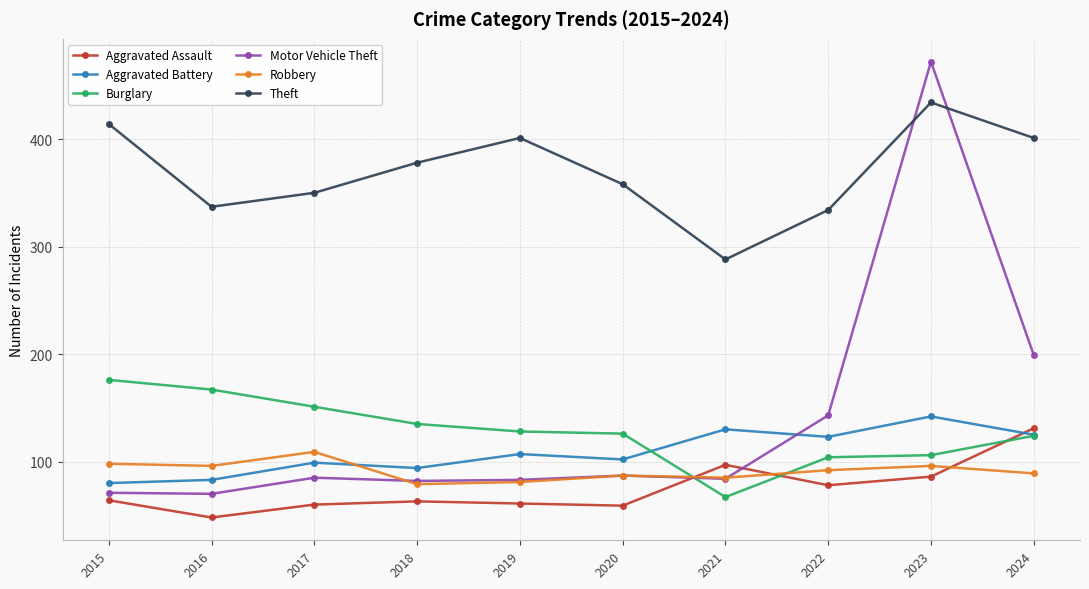

Is the value of Burglary at 2020 greater than the value of Aggravated Assault at 2024?

No